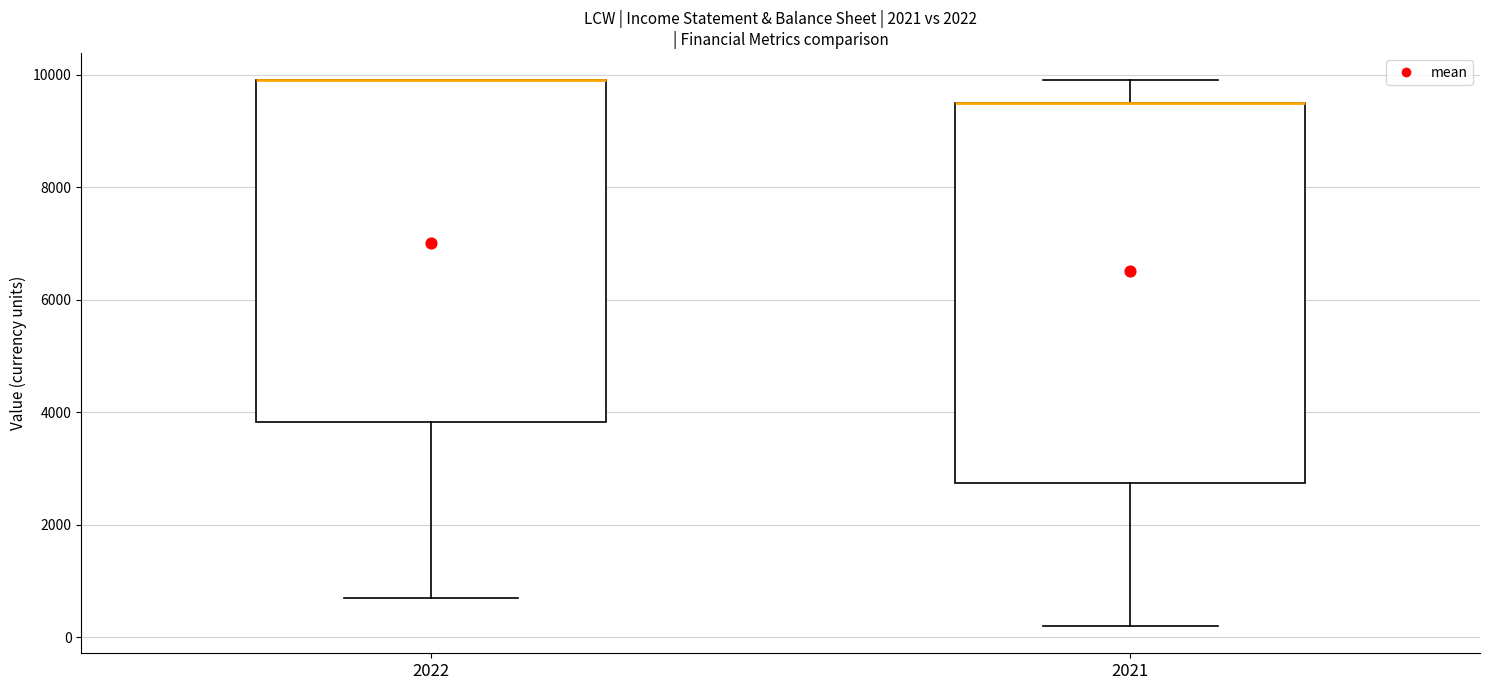

Reading left to right, read every box against the y-axis: the position of its median line, the range the box covers, and the ends of its whiskers. The values are not printed on the chart, so give them approximately, as read against the axis.

2022: median 10000 (drawn on the box's upper edge), box 3800 to 10000, whiskers 800 to 10000
2021: median 9600 (drawn on the box's upper edge), box 2800 to 9600, whiskers 200 to 10000